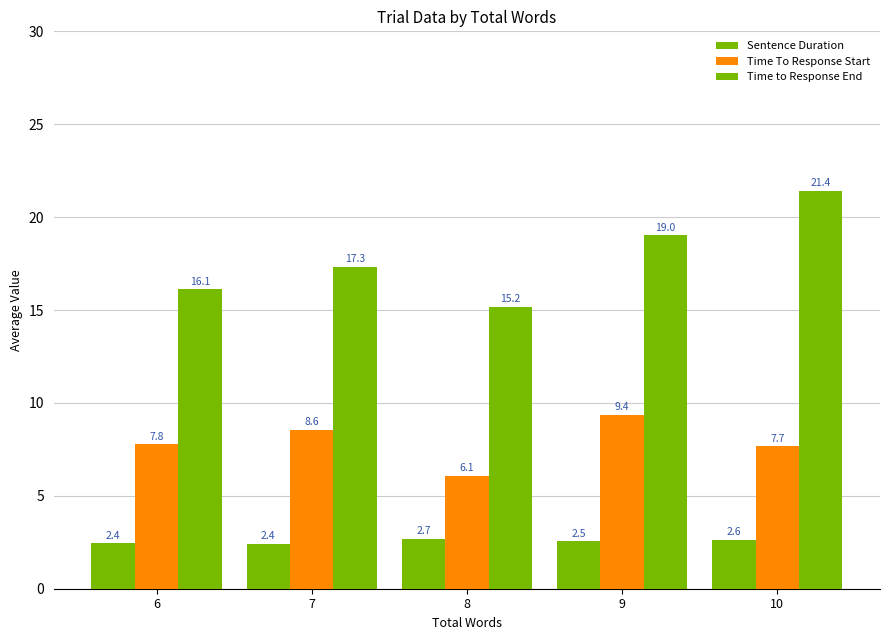

Count the number of categories in the chart.

5